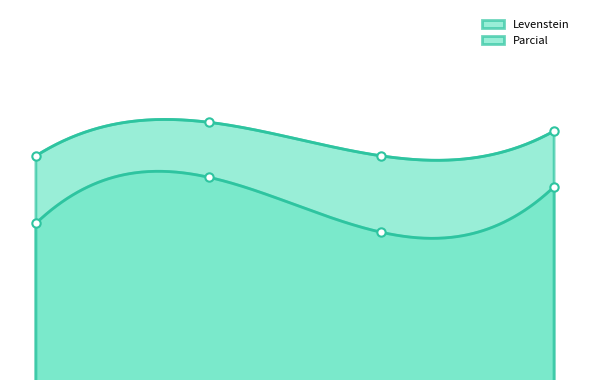

What is the difference between the maximum and minimum values in the Parcial series?

3.2